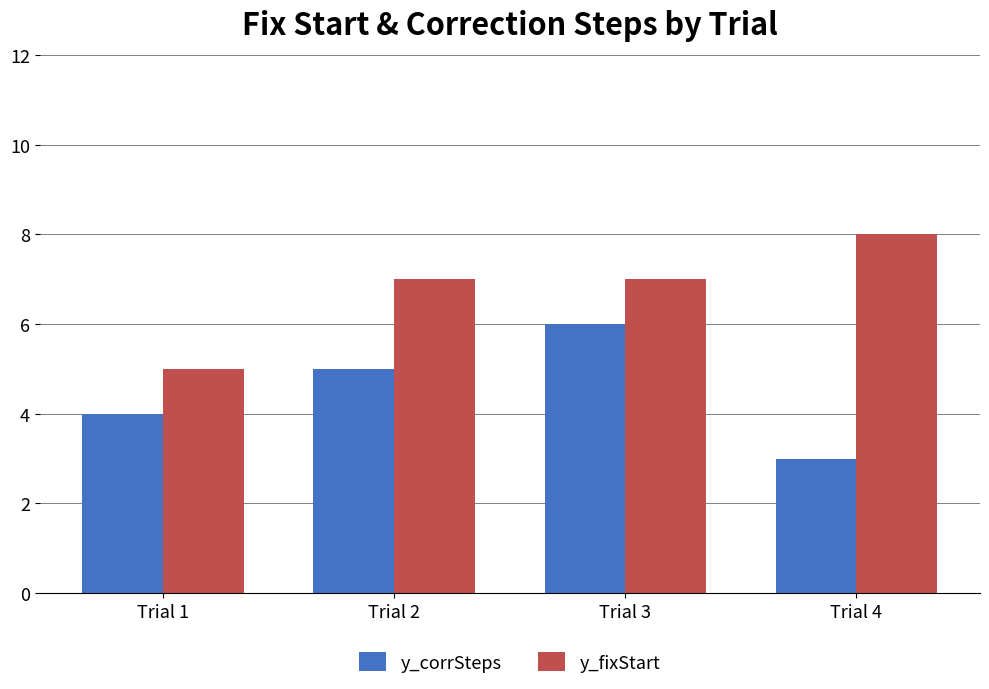

How many data points in y_corrSteps are less than 5?

2